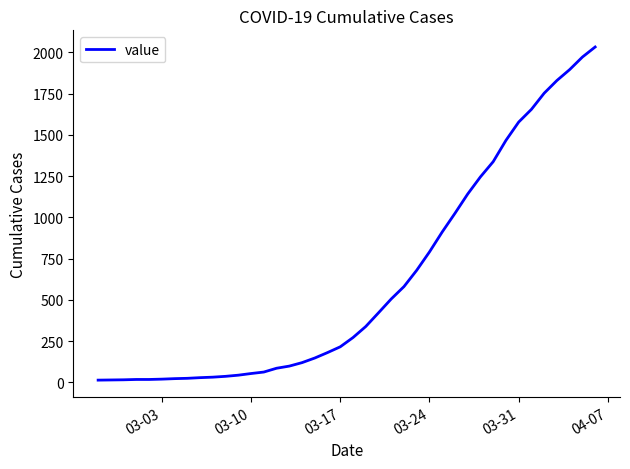

What is the difference between the maximum and minimum values?

2019